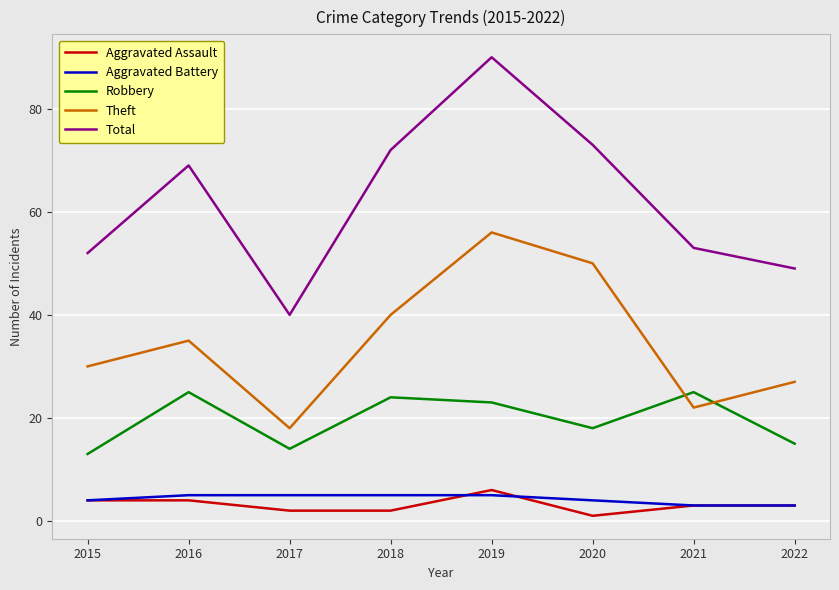

Is the value of Total at 2018 greater than the value of Theft at 2016?

Yes